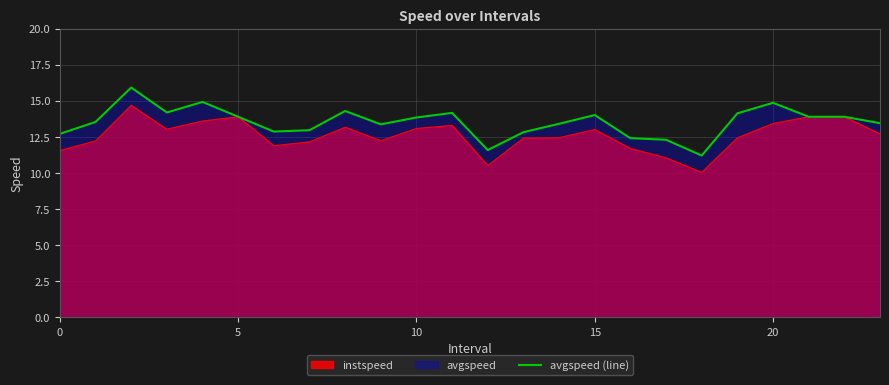

How many interior local valleys (lower than both neighbors) does the data have?

5